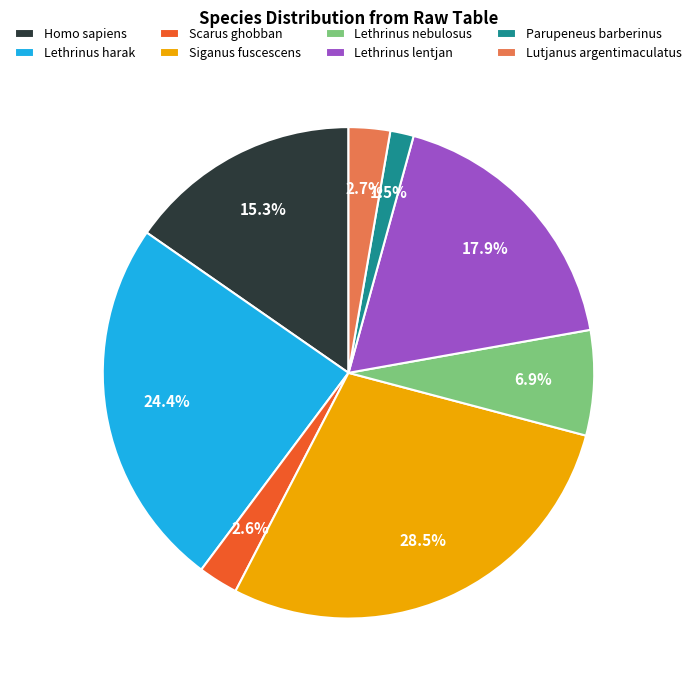

Between Homo sapiens and Scarus ghobban, which is larger?

Homo sapiens